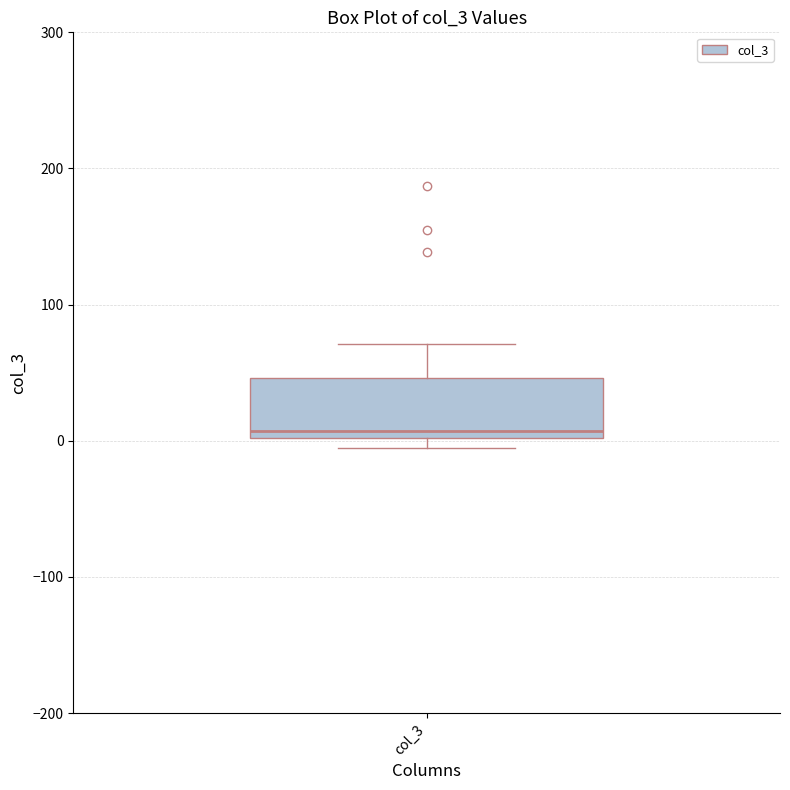

Where does the upper whisker of the box for col_3 end on the y-axis? The values are not printed on the chart, so give them approximately, as read against the axis.

70